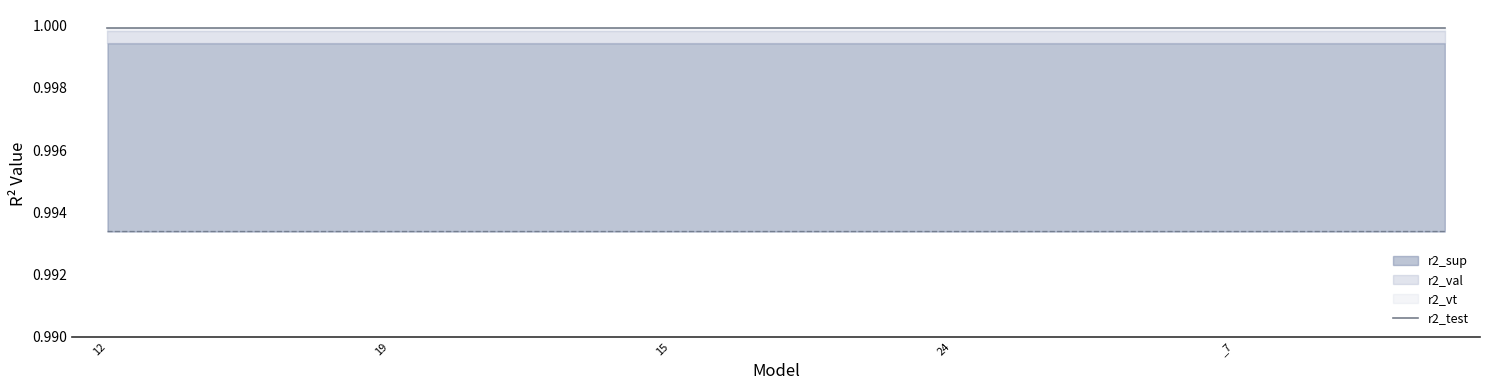

Reading left to right, list all the values displayed in this chart.

r2_sup: model_22_7_12=1.0	model_22_7_22=1.0	model_22_7_21=1.0	model_22_7_20=1.0	model_22_7_19=1.0	model_22_7_18=1.0	model_22_7_17=1.0	model_22_7_16=1.0	model_22_7_15=1.0	model_22_7_14=1.0	model_22_7_13=1.0	model_22_7_23=1.0	model_22_7_24=1.0	model_22_7_10=1.0	model_22_7_9=1.0	model_22_7_8=1.0	model_22_7_7=1.0	model_22_7_6=1.0	model_22_7_5=1.0	model_22_7_0=1.0
r2_test: model_22_7_12=1.0	model_22_7_22=1.0	model_22_7_21=1.0	model_22_7_20=1.0	model_22_7_19=1.0	model_22_7_18=1.0	model_22_7_17=1.0	model_22_7_16=1.0	model_22_7_15=1.0	model_22_7_14=1.0	model_22_7_13=1.0	model_22_7_23=1.0	model_22_7_24=1.0	model_22_7_10=1.0	model_22_7_9=1.0	model_22_7_8=1.0	model_22_7_7=1.0	model_22_7_6=1.0	model_22_7_5=1.0	model_22_7_0=1.0
r2_val: model_22_7_12=1.0	model_22_7_22=1.0	model_22_7_21=1.0	model_22_7_20=1.0	model_22_7_19=1.0	model_22_7_18=1.0	model_22_7_17=1.0	model_22_7_16=1.0	model_22_7_15=1.0	model_22_7_14=1.0	model_22_7_13=1.0	model_22_7_23=1.0	model_22_7_24=1.0	model_22_7_10=1.0	model_22_7_9=1.0	model_22_7_8=1.0	model_22_7_7=1.0	model_22_7_6=1.0	model_22_7_5=1.0	model_22_7_0=1.0
r2_vt: model_22_7_12=1.0	model_22_7_22=1.0	model_22_7_21=1.0	model_22_7_20=1.0	model_22_7_19=1.0	model_22_7_18=1.0	model_22_7_17=1.0	model_22_7_16=1.0	model_22_7_15=1.0	model_22_7_14=1.0	model_22_7_13=1.0	model_22_7_23=1.0	model_22_7_24=1.0	model_22_7_10=1.0	model_22_7_9=1.0	model_22_7_8=1.0	model_22_7_7=1.0	model_22_7_6=1.0	model_22_7_5=1.0	model_22_7_0=1.0